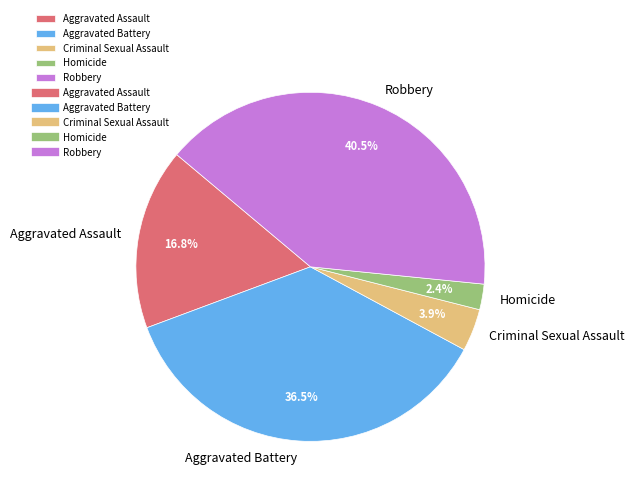

Is it true that Criminal Sexual Assault is 11% of the pie?

False